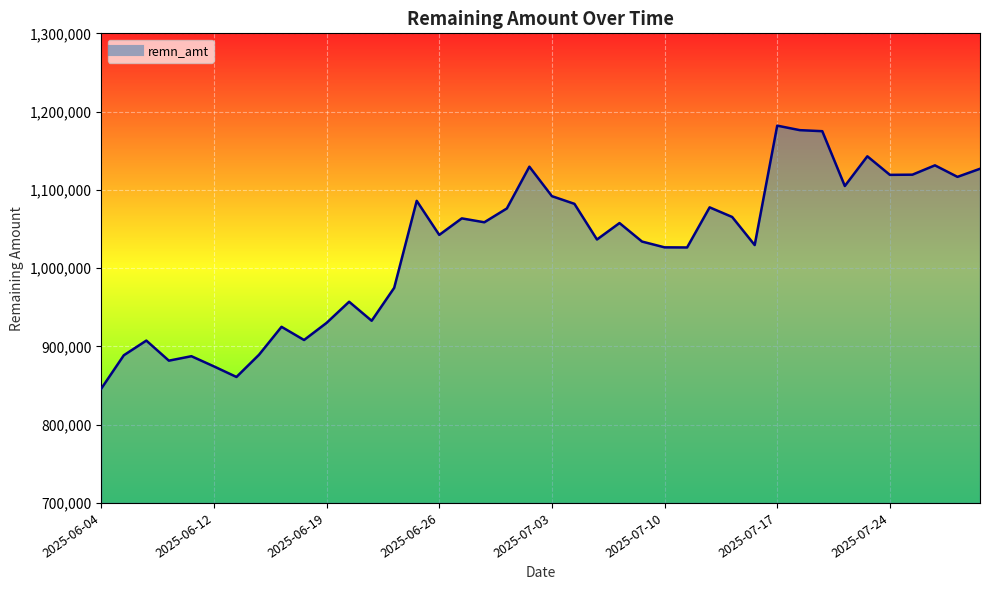

How many lines are shown in the chart?

1